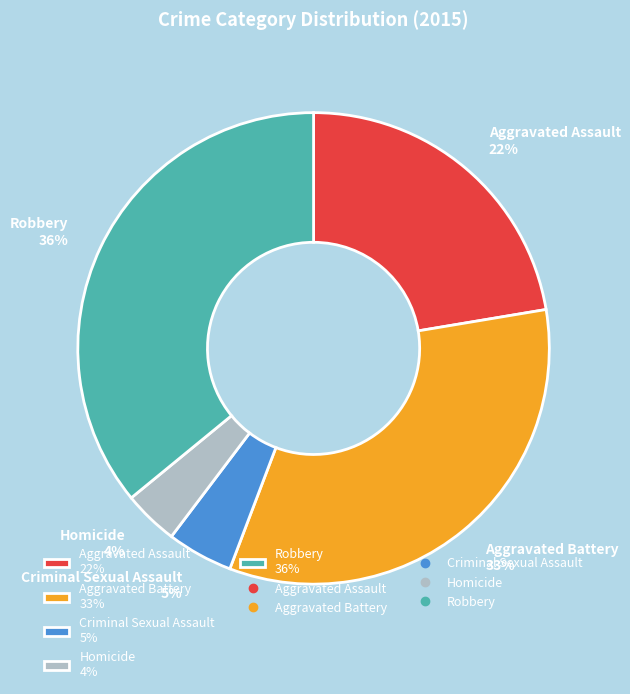

Does any single category account for the majority?

No